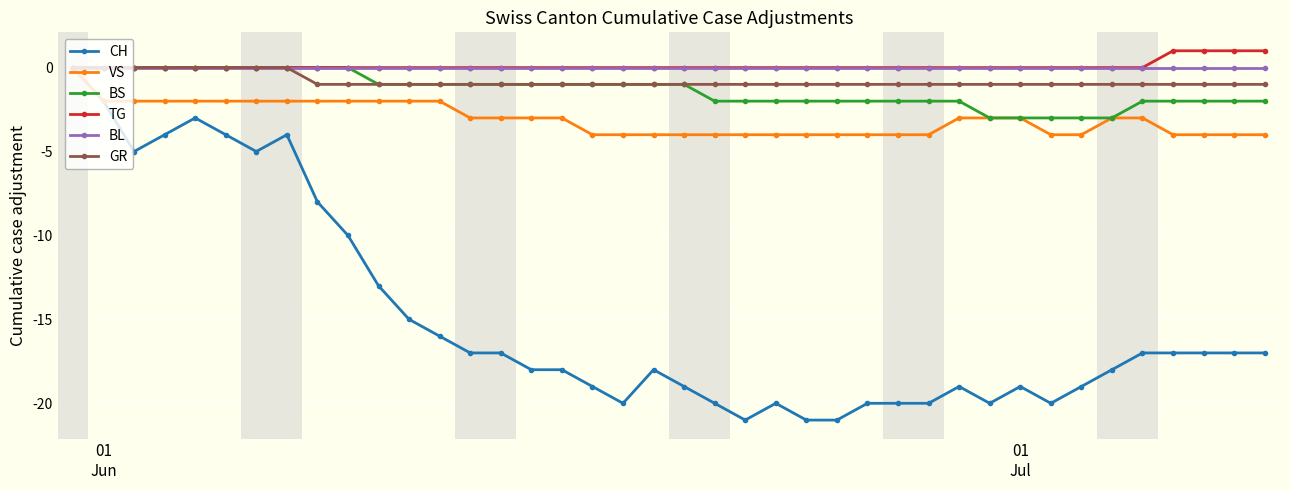

Which series has the widest spread of values?

CH